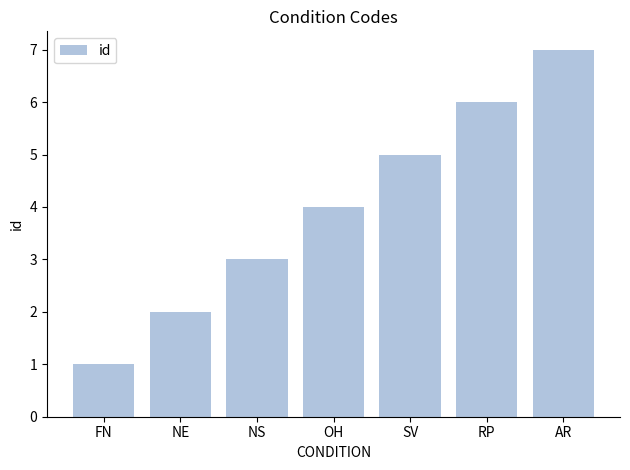

Which label corresponds to the largest value in the chart?

AR